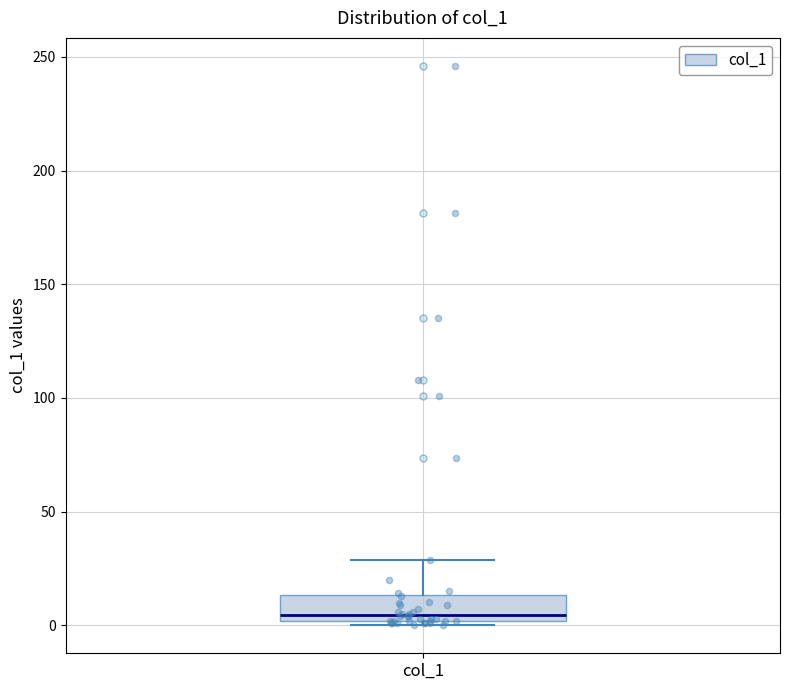

Read this box plot against the y-axis: the position of the median line, the range covered by the box, and the ends of both whiskers. The values are not printed on the chart, so give them approximately, as read against the axis.

median 5, box 0 to 15, whiskers 0 (just below the box's lower edge) to 30